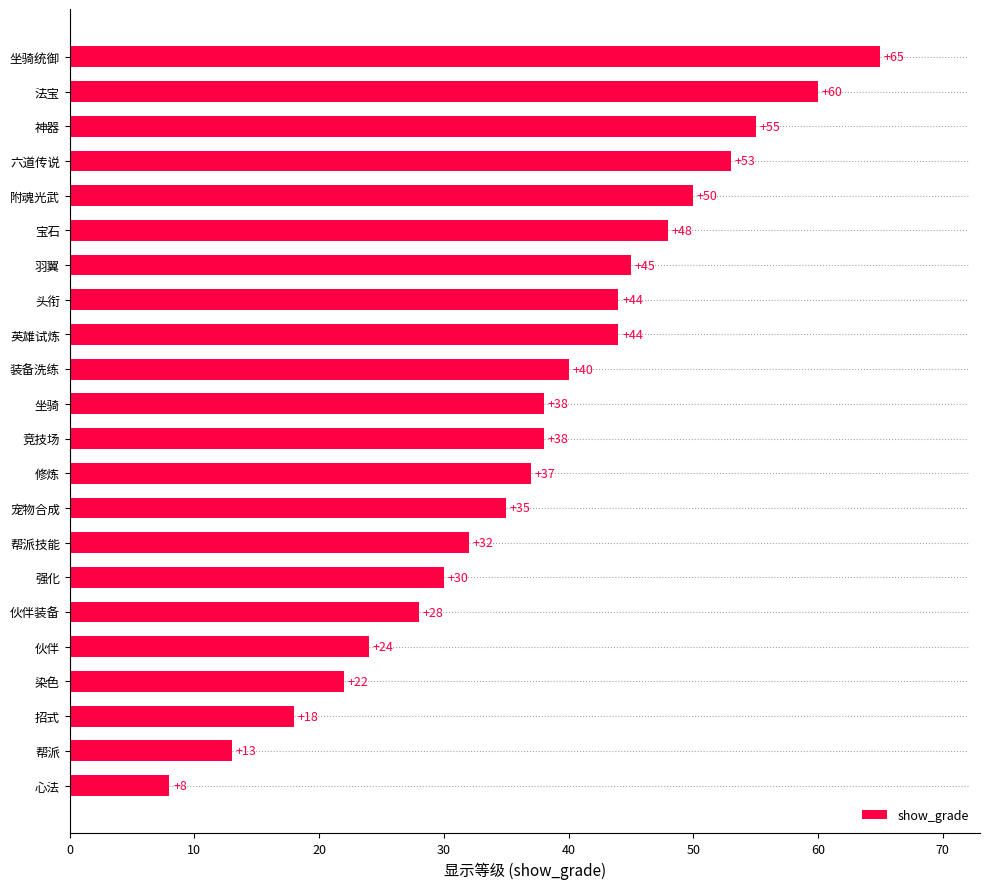

The value at 头衔 is 44. True or false?

True